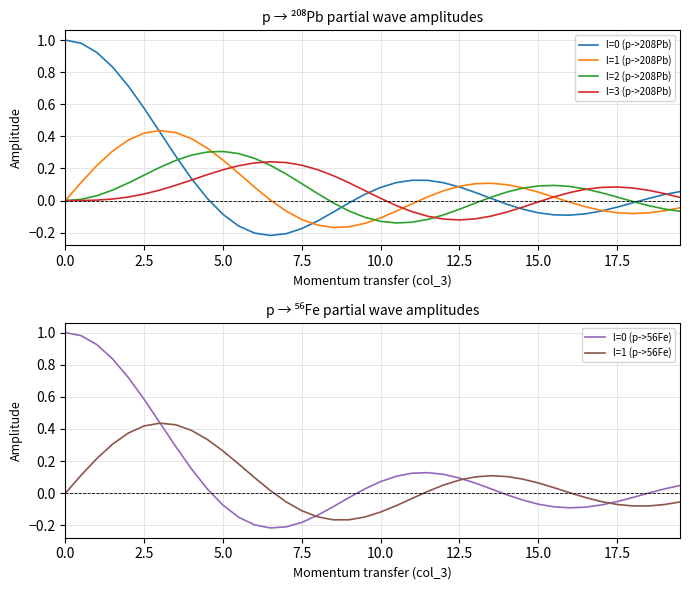

True or false: l=1 (p->208Pb) has a value of 0.7 at 2.5.

False